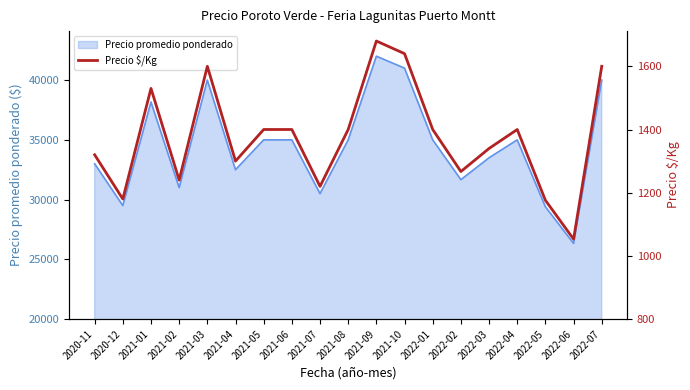

Does the chart display data point markers on the line(s)?

No